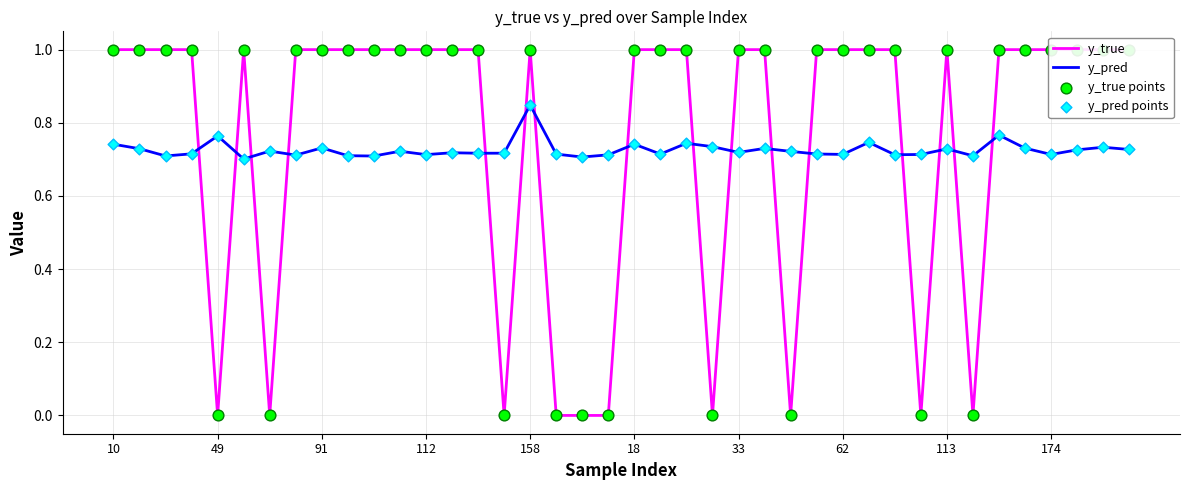

What are all the series names shown in the legend?

y_true, y_pred, y_true points, y_pred points